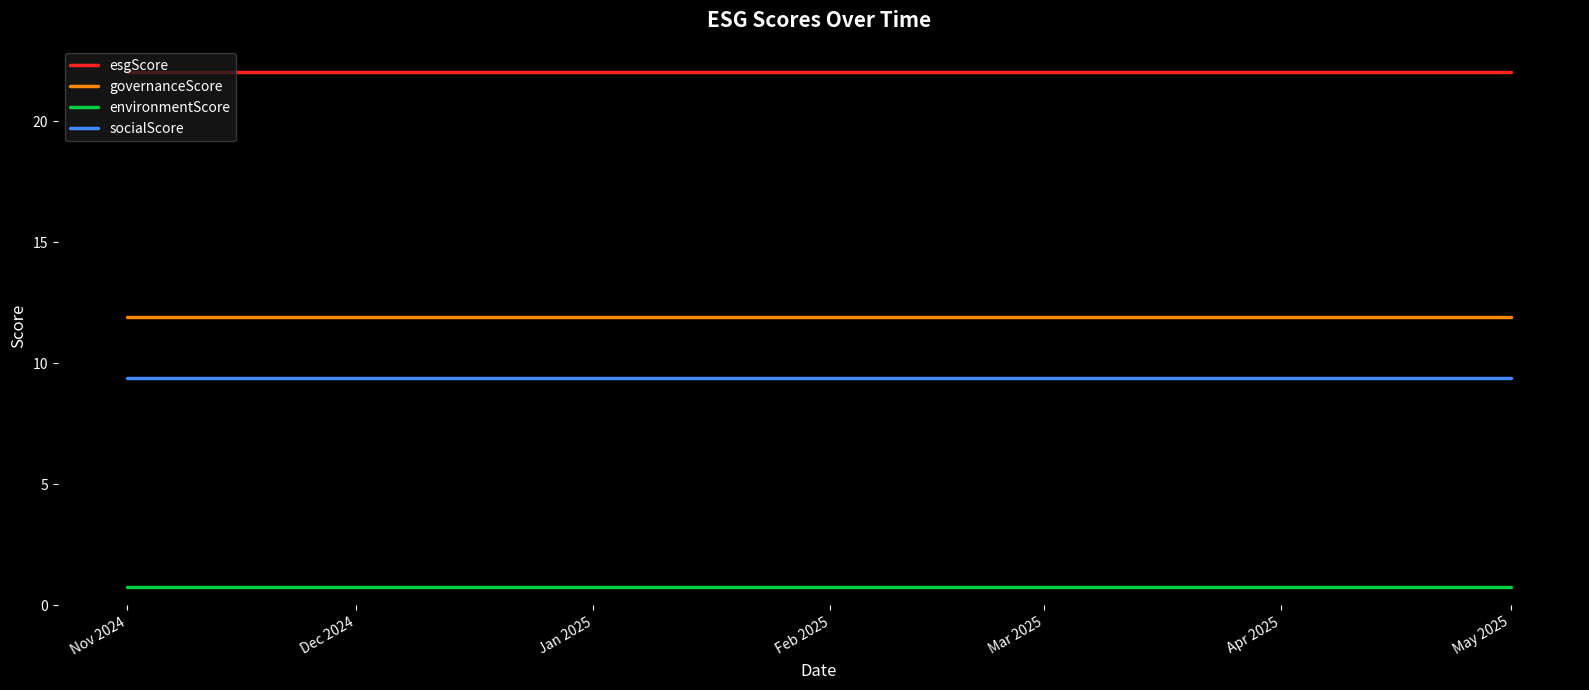

What is the greatest value displayed?

22.0